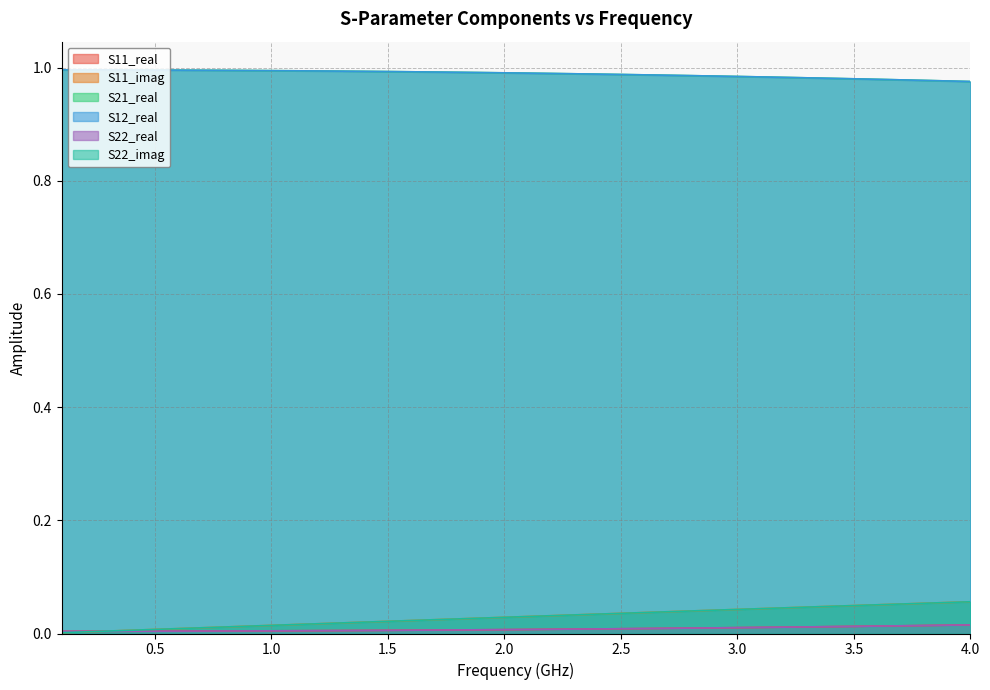

What is the value of the S22_imag point at the 36th from the left?

0.1